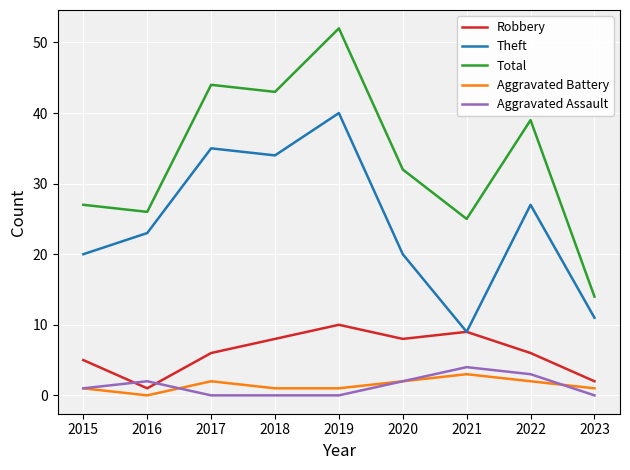

Reading left to right, extract all data points from this chart.

Robbery: 5	1	6	8	10	8	9	6	2
Theft: 20	23	35	34	40	20	9	27	11
Total: 27	26	44	43	52	32	25	39	14
Aggravated Battery: 1	0	2	1	1	2	3	2	1
Aggravated Assault: 1	2	0	0	0	2	4	3	0